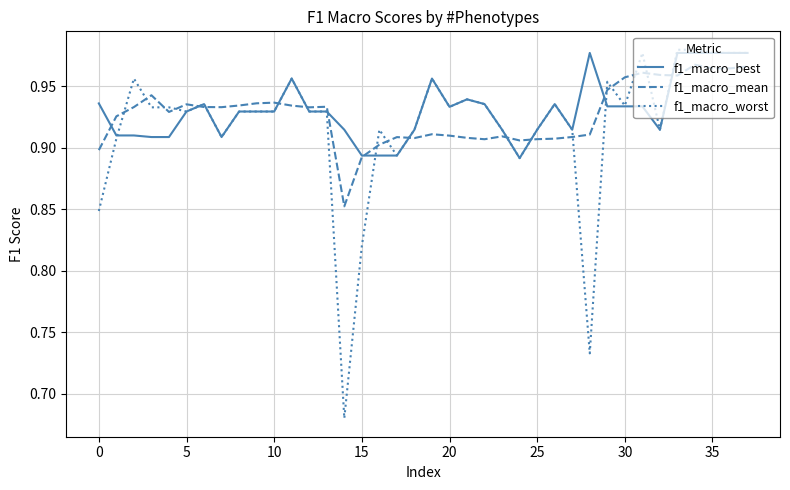

Which series has the largest total across all categories?

f1_macro_best